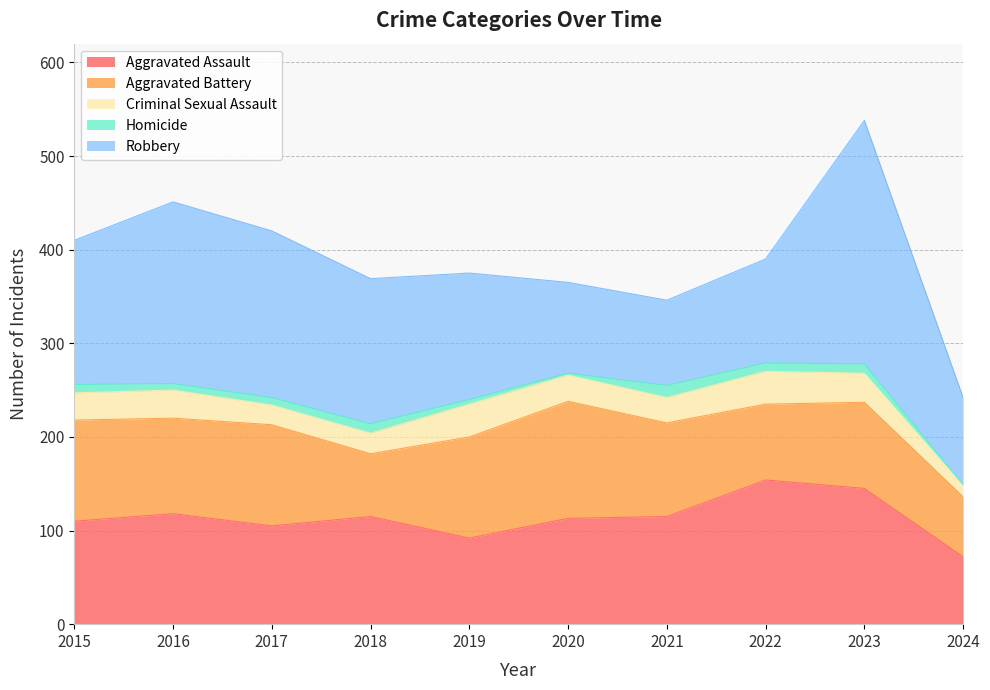

True or false: Robbery and Criminal Sexual Assault intersect in this chart.

False